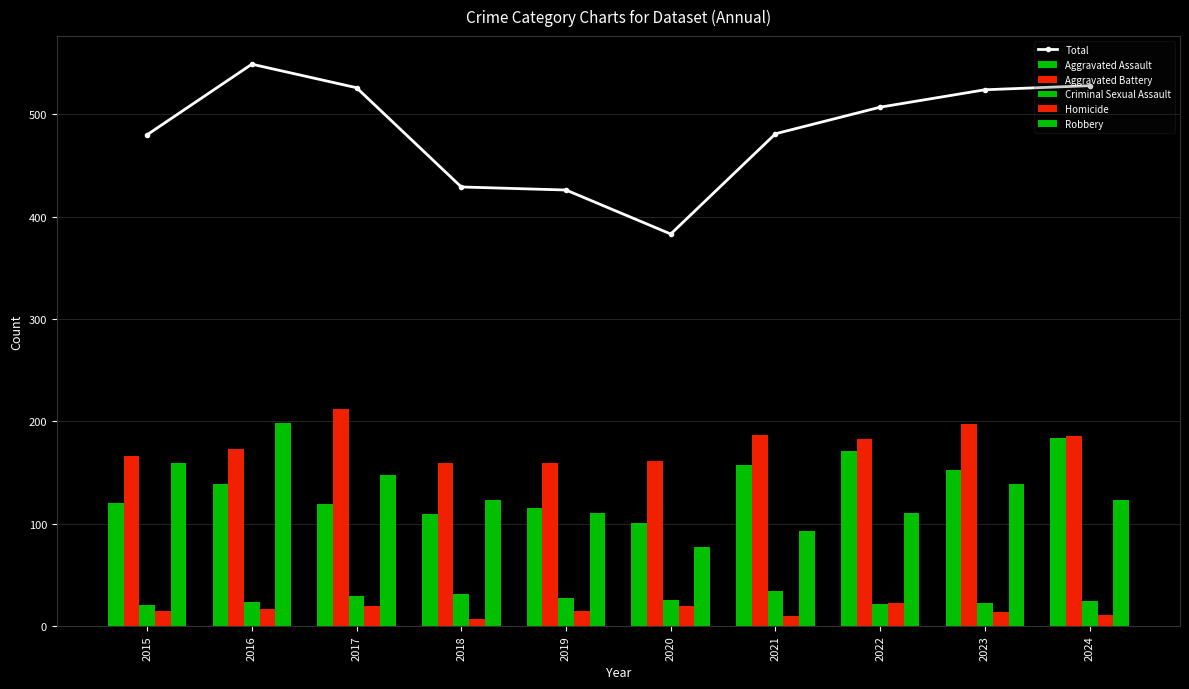

How many series are shown in this chart?

6